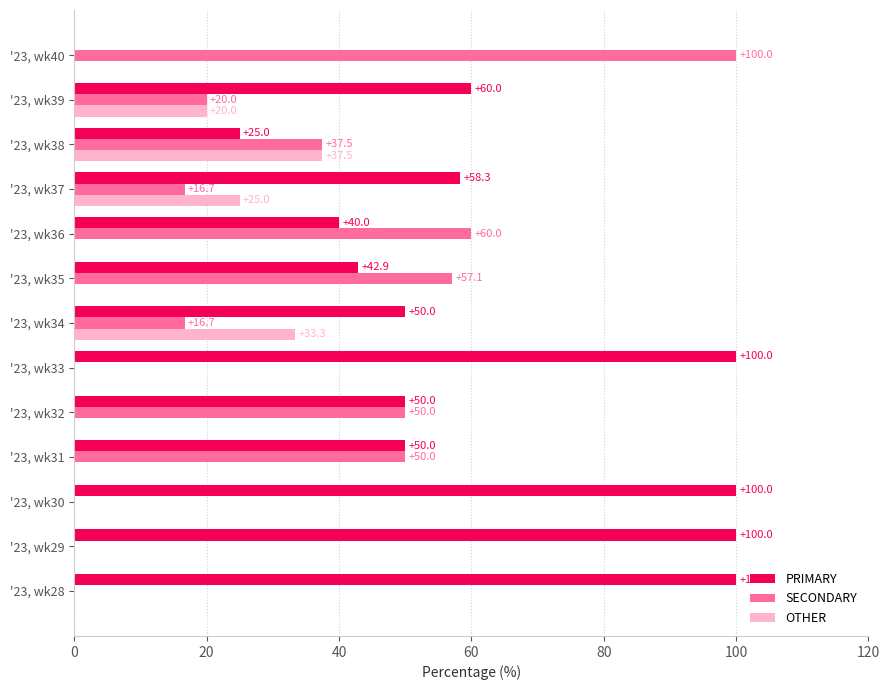

How many distinct data groups are displayed?

3